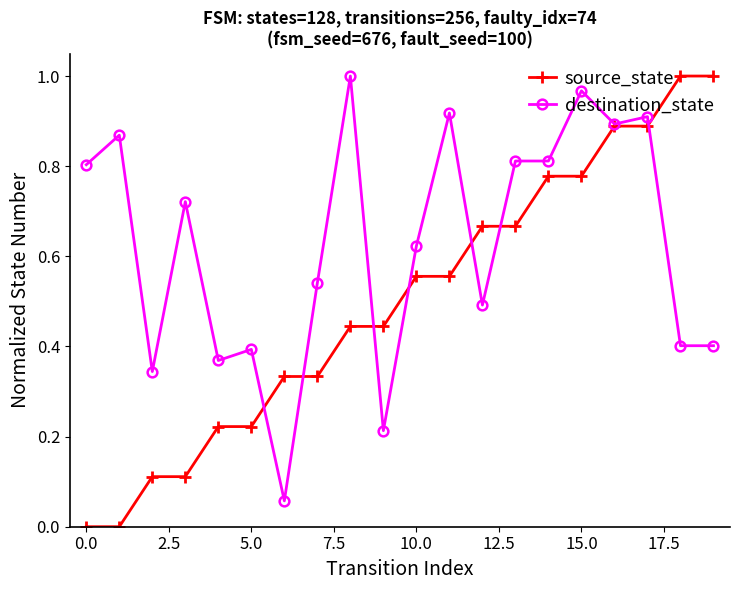

Rank the series by their average value, from highest to lowest.

destination_state, source_state